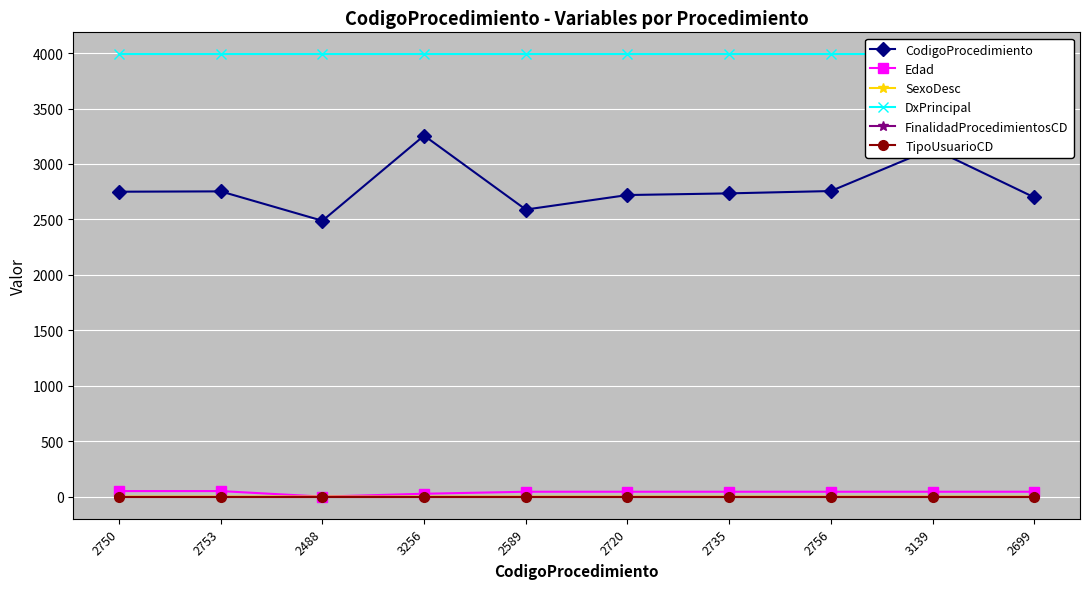

The CodigoProcedimiento series shows 931 at 2756. True or false?

False